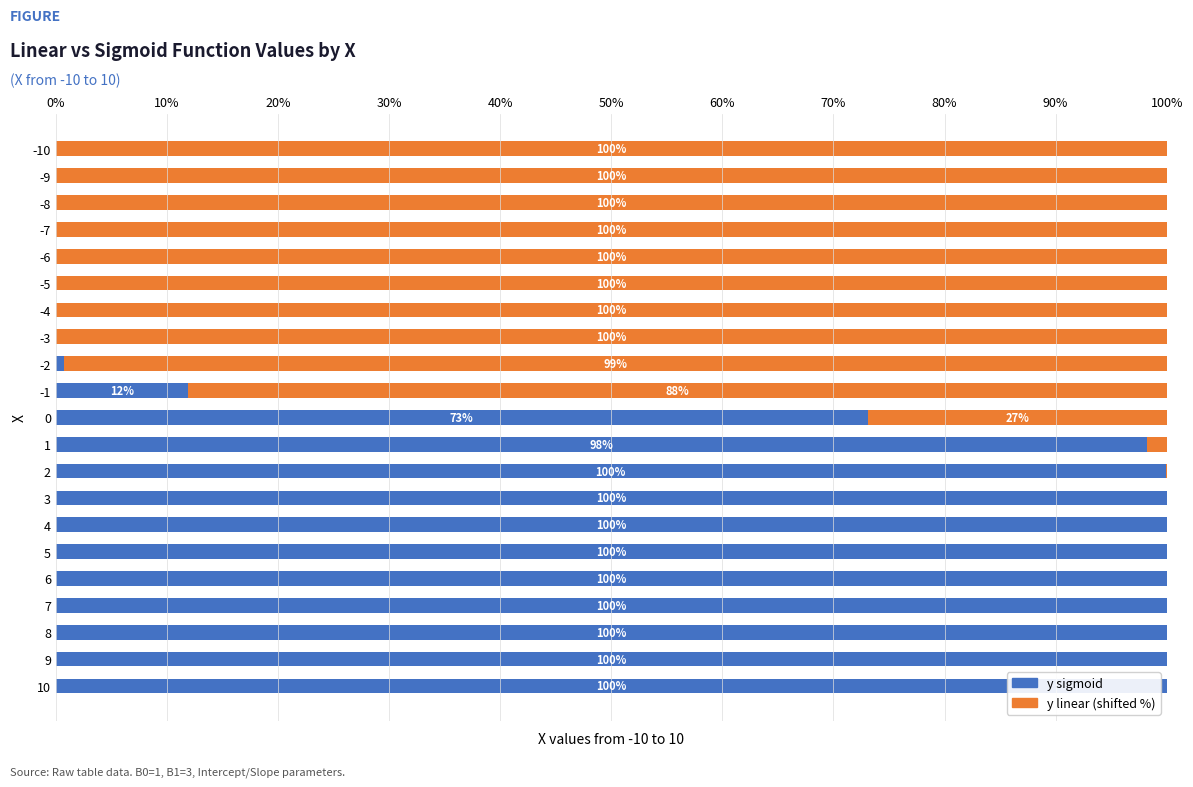

What is the total value across all series at 9?

100.0